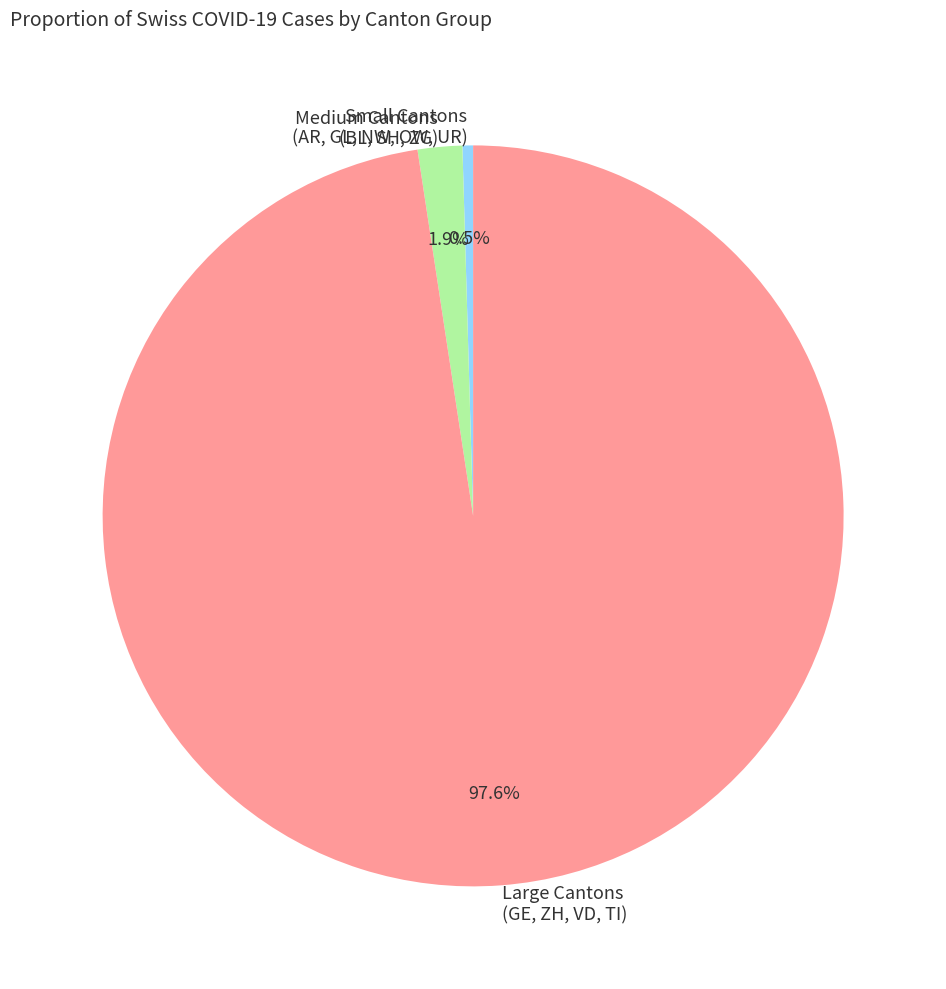

What is the total percentage of Large Cantons (GE, ZH, VD, TI) and Small Cantons (AR, GL, NW, OW, UR)?

98.1%